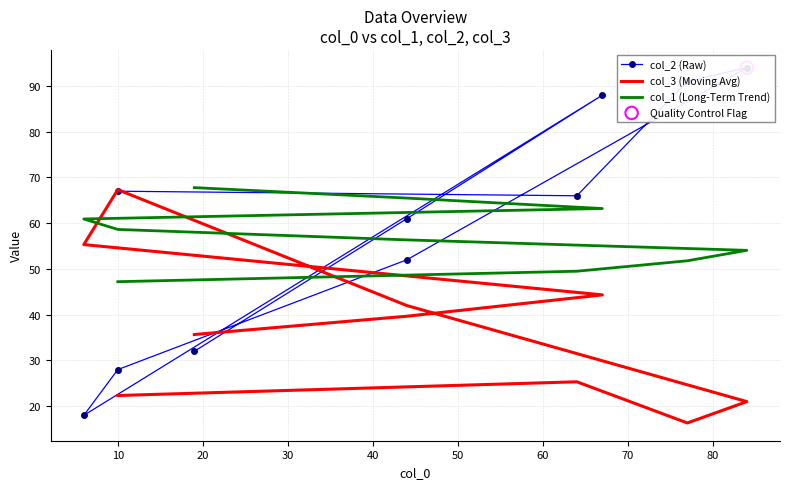

What is the total value across all series at 20?

159.1